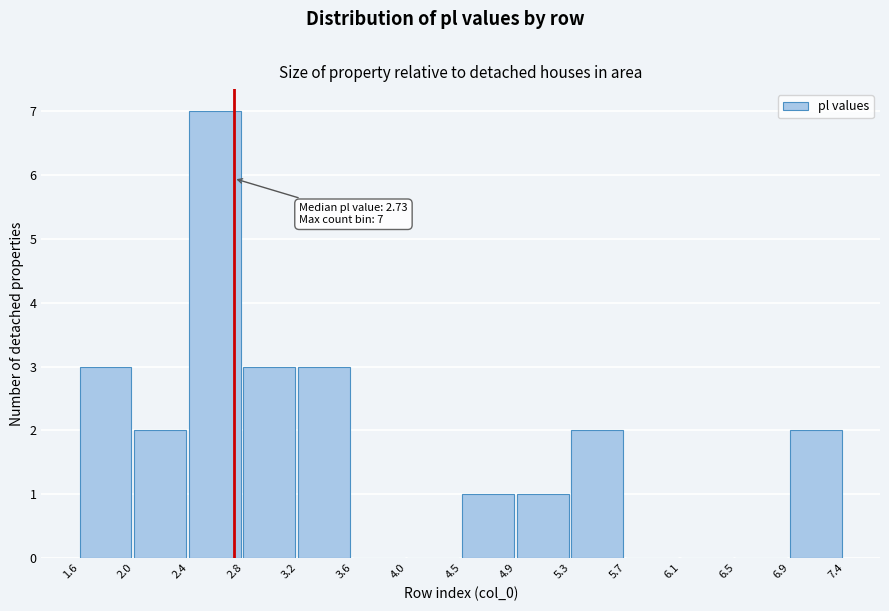

Which range on the x-axis has the tallest bar?

2.4 to 2.8